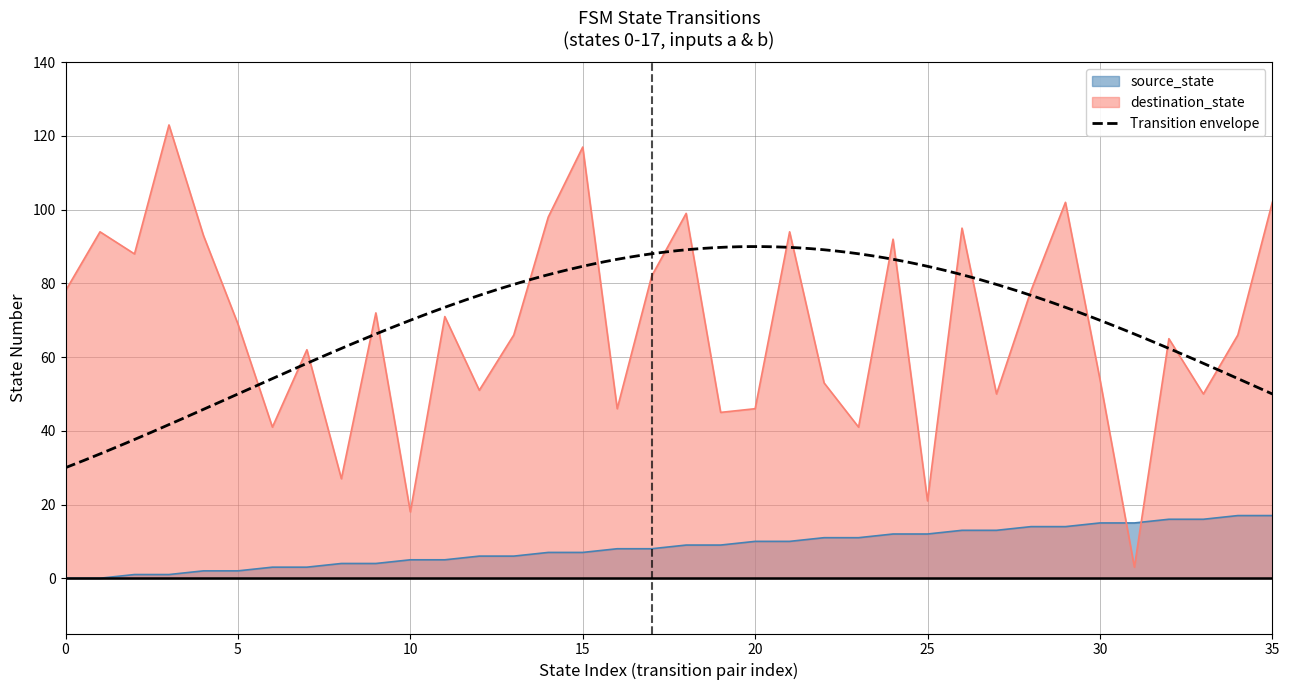

Which category has the highest value in the source_state series?

34